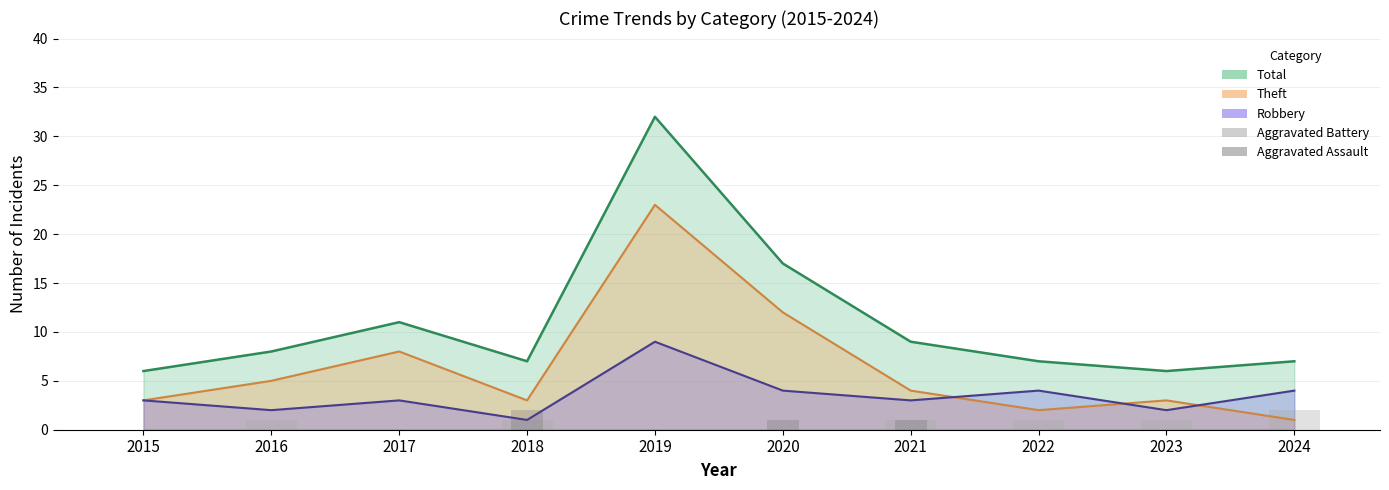

At which label is Aggravated Assault closest to 1?

2020